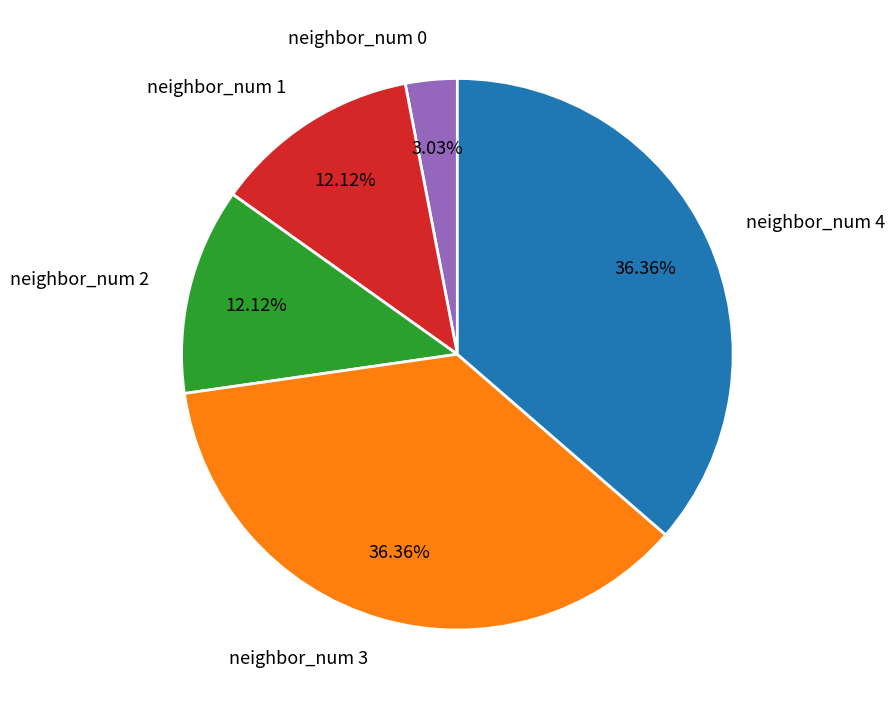

Approximately how many times larger is the value at neighbor_num 2 compared to neighbor_num 0?

4.0